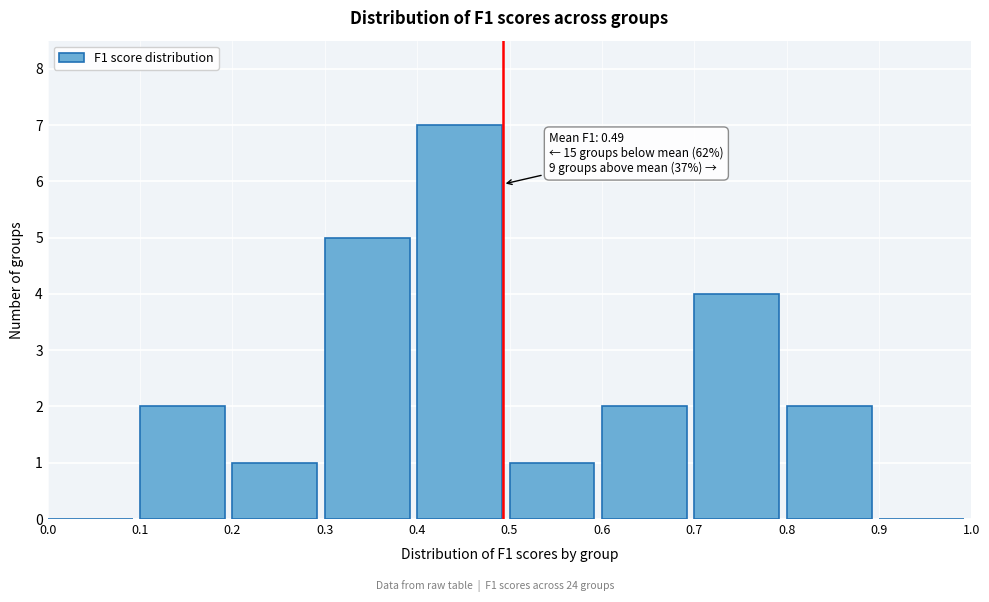

Over which range of the x-axis is the bar tallest?

0.4 to 0.5